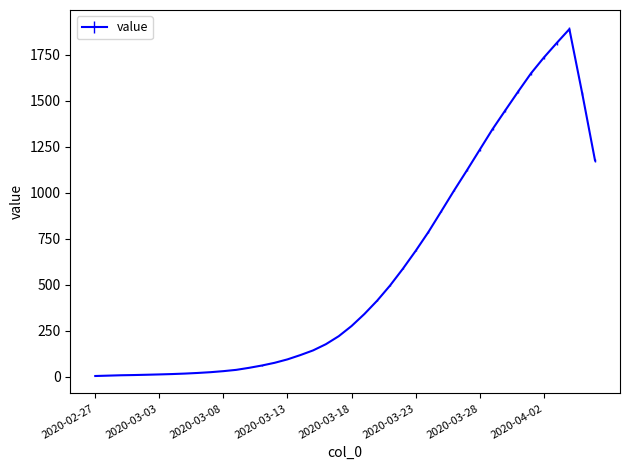

What is the maximum value shown in the chart?

1889.8